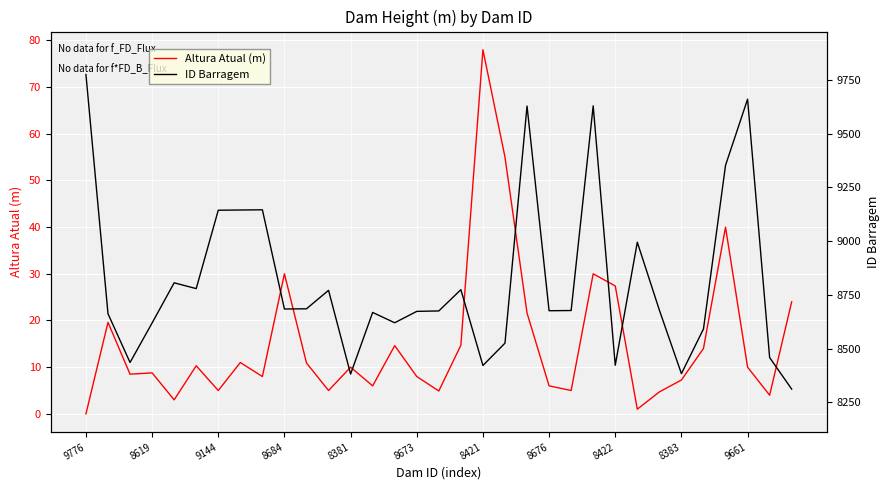

Is it true that Altura Atual (m) equals 27.4 at 8422?

True